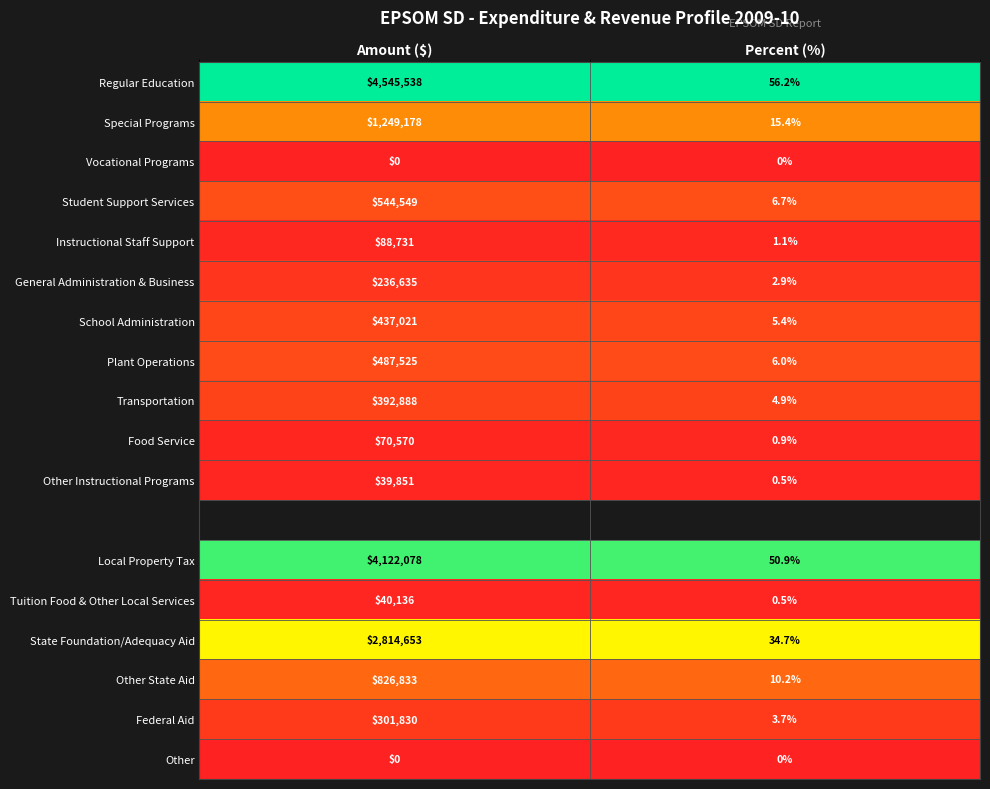

What is the average value of the Plant Operations series?

243765.5